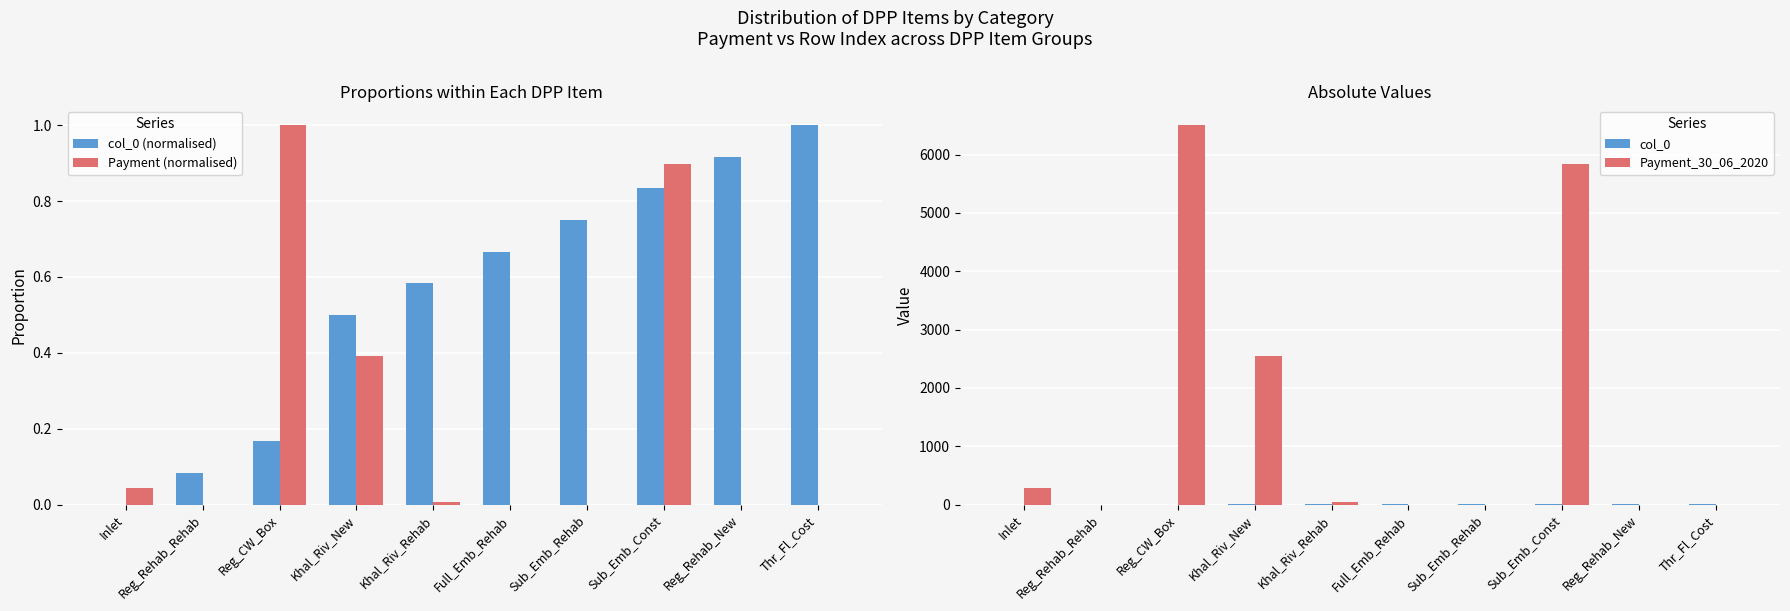

Between Khal_Riv_New and Thr_Fl_Cost, which series saw the biggest shift?

Payment_30_06_2020